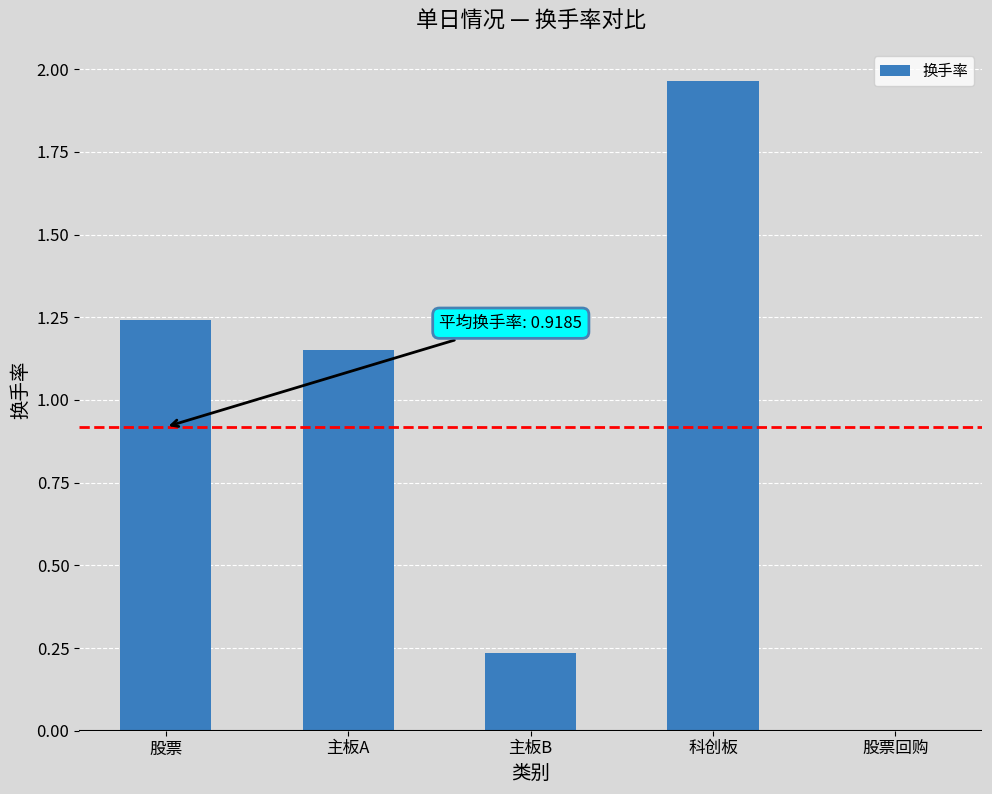

What is the sum of all values?

4.6